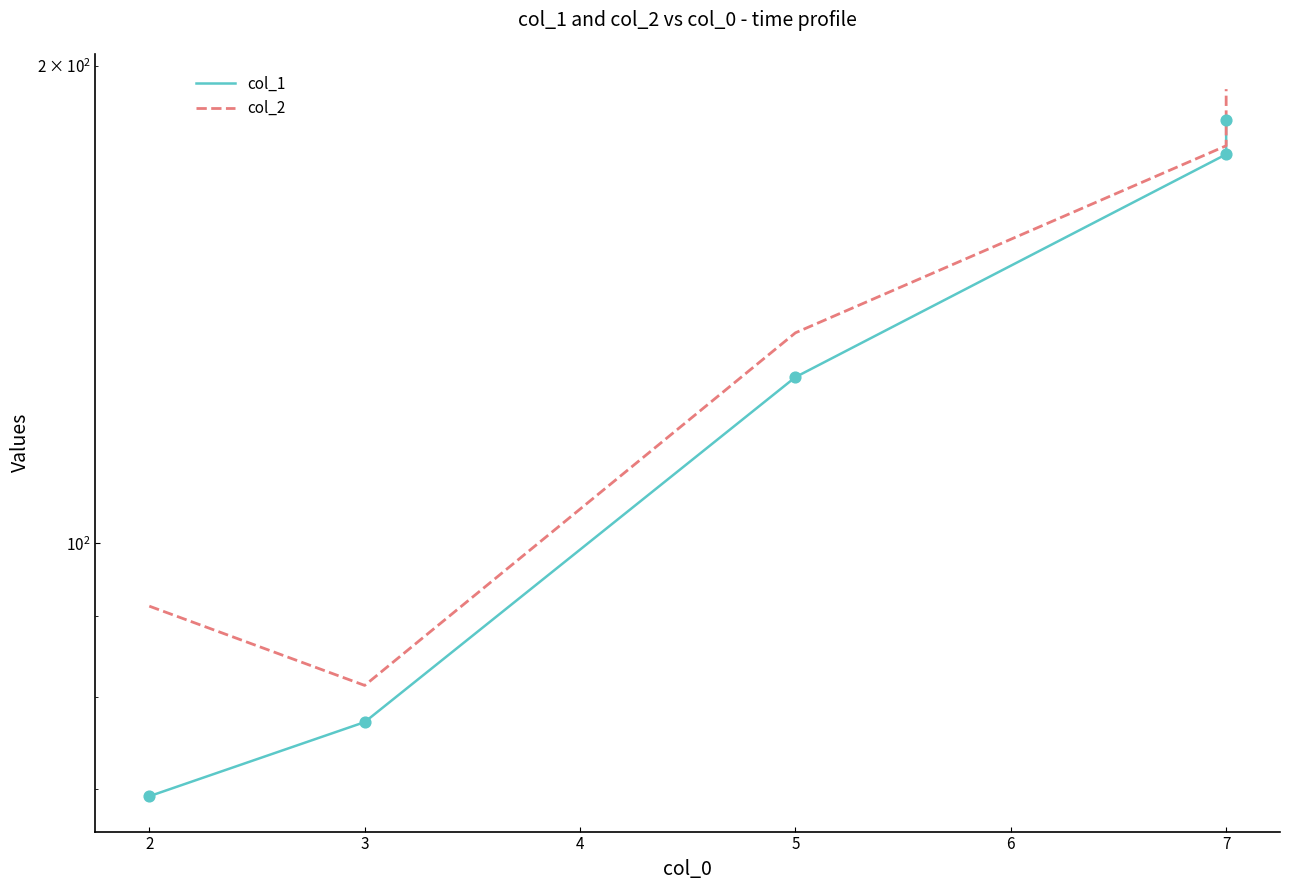

Which series reaches the maximum Y coordinate?

col_2